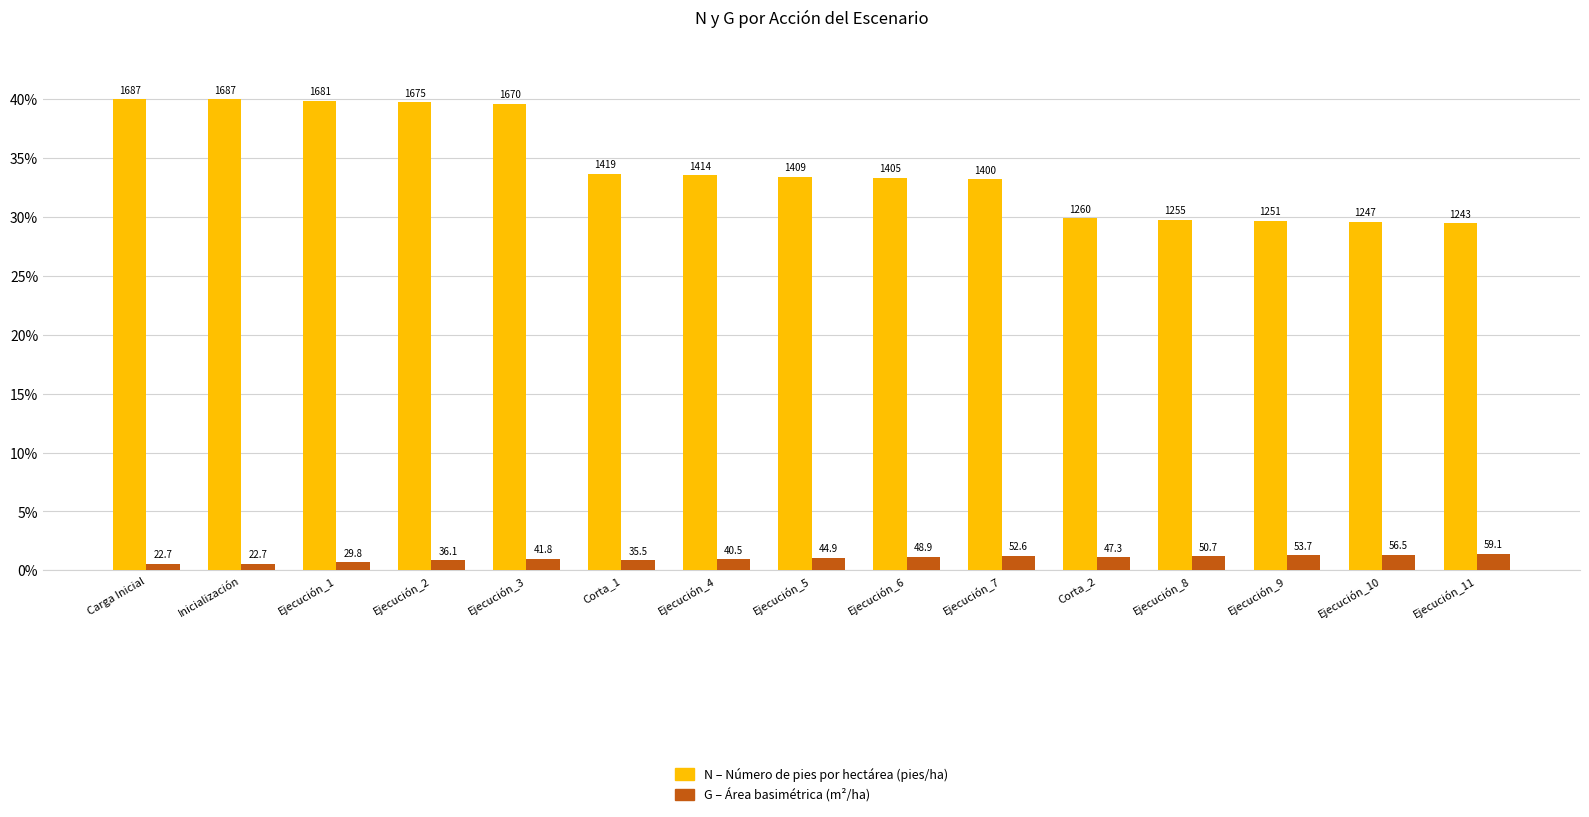

How many bars are there in total?

30